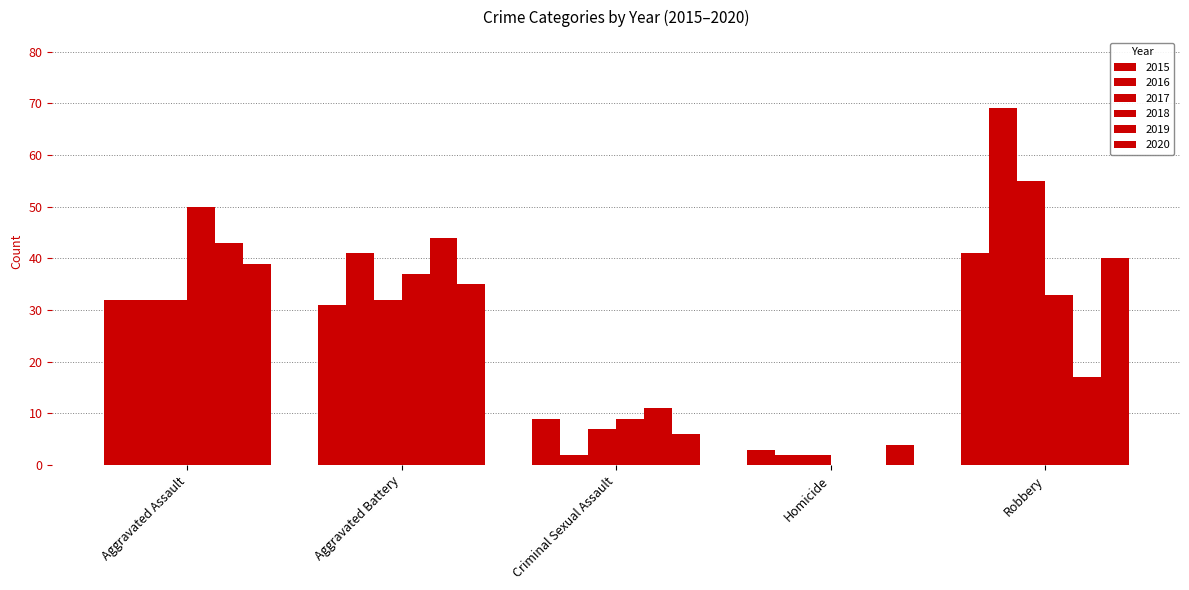

What is the spread (max minus min) of values at Aggravated Battery?

13